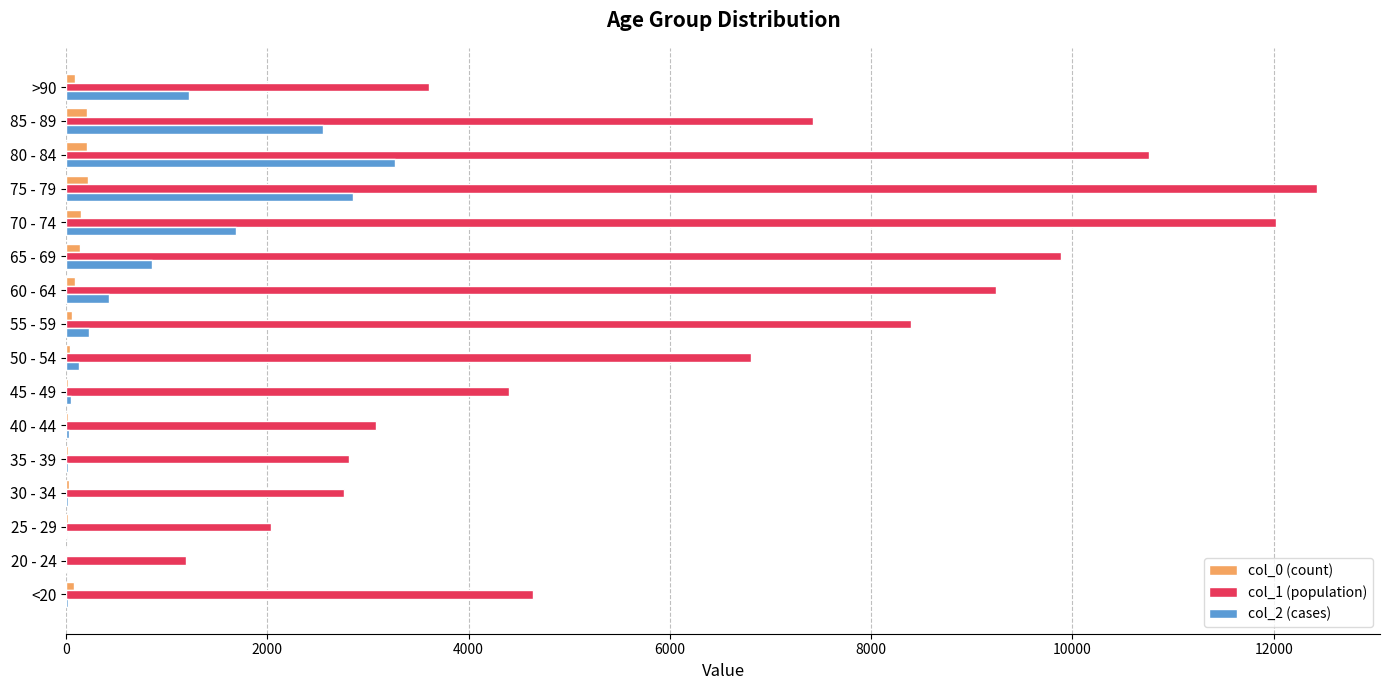

How many series are shown in this chart?

3